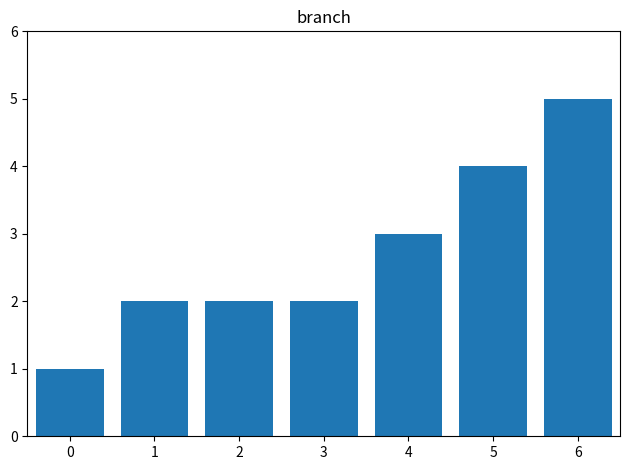

What is the difference between the maximum and minimum values?

4